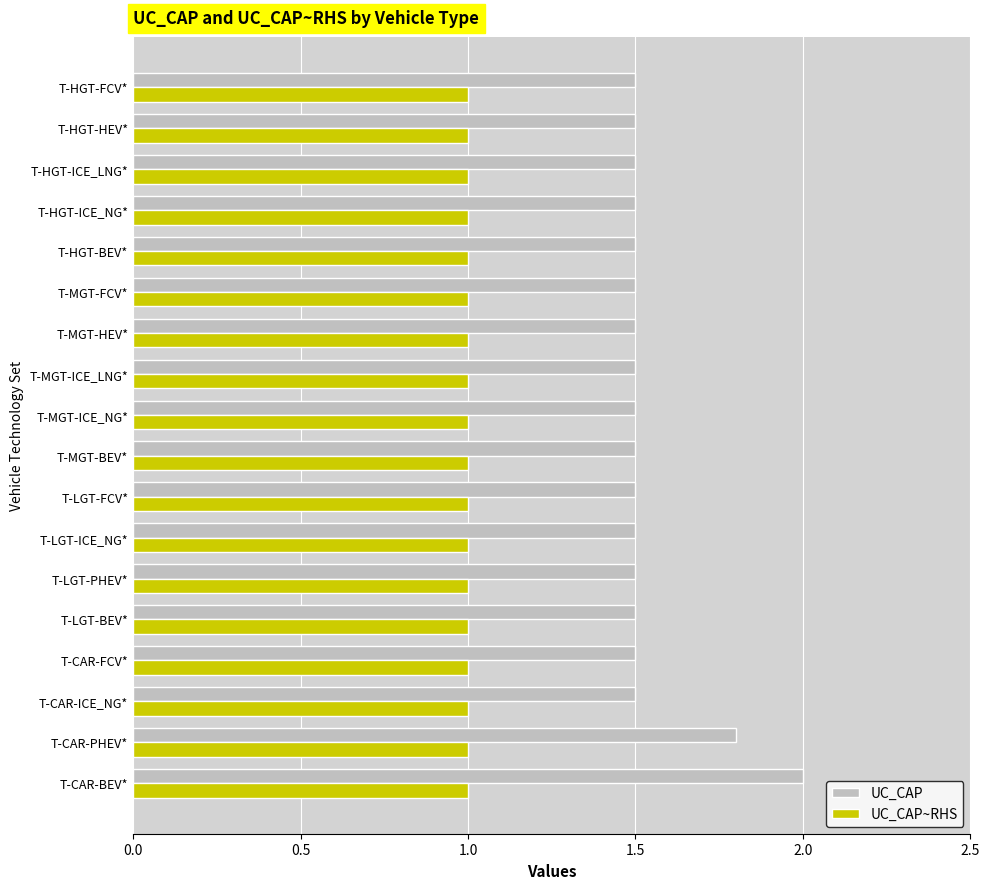

What is the sum of all UC_CAP~RHS values?

18.0